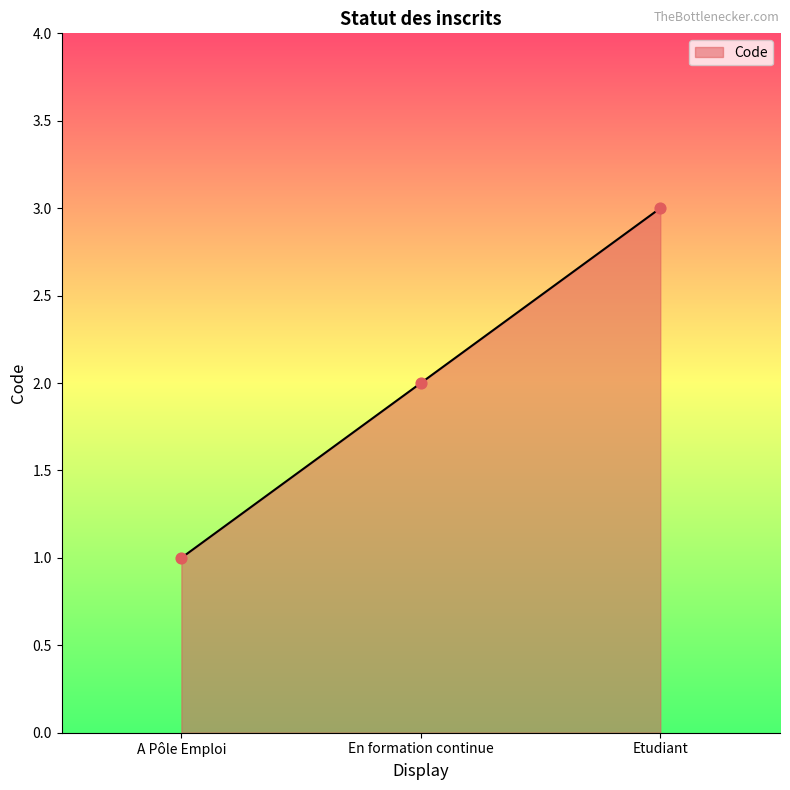

What is the ratio of the value at A Pôle Emploi to the value at En formation continue?

0.5